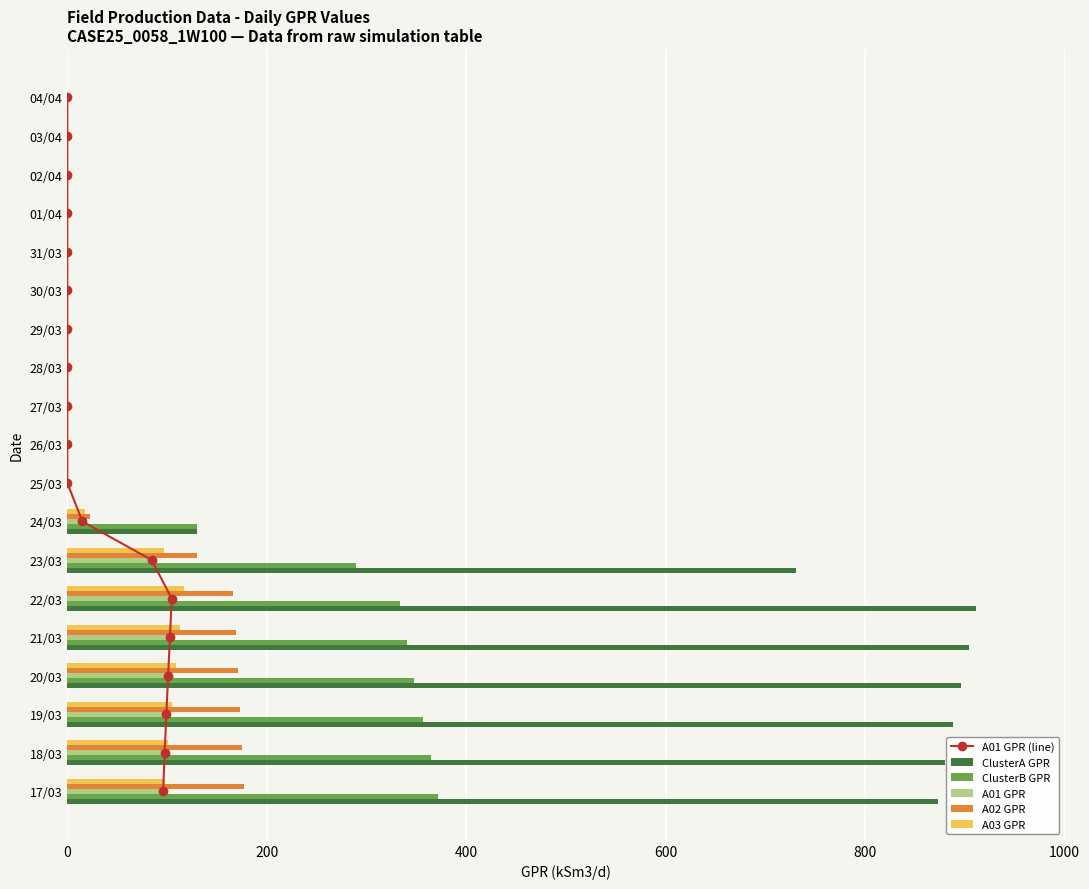

What is the highest value of the A01 GPR series?

104.7